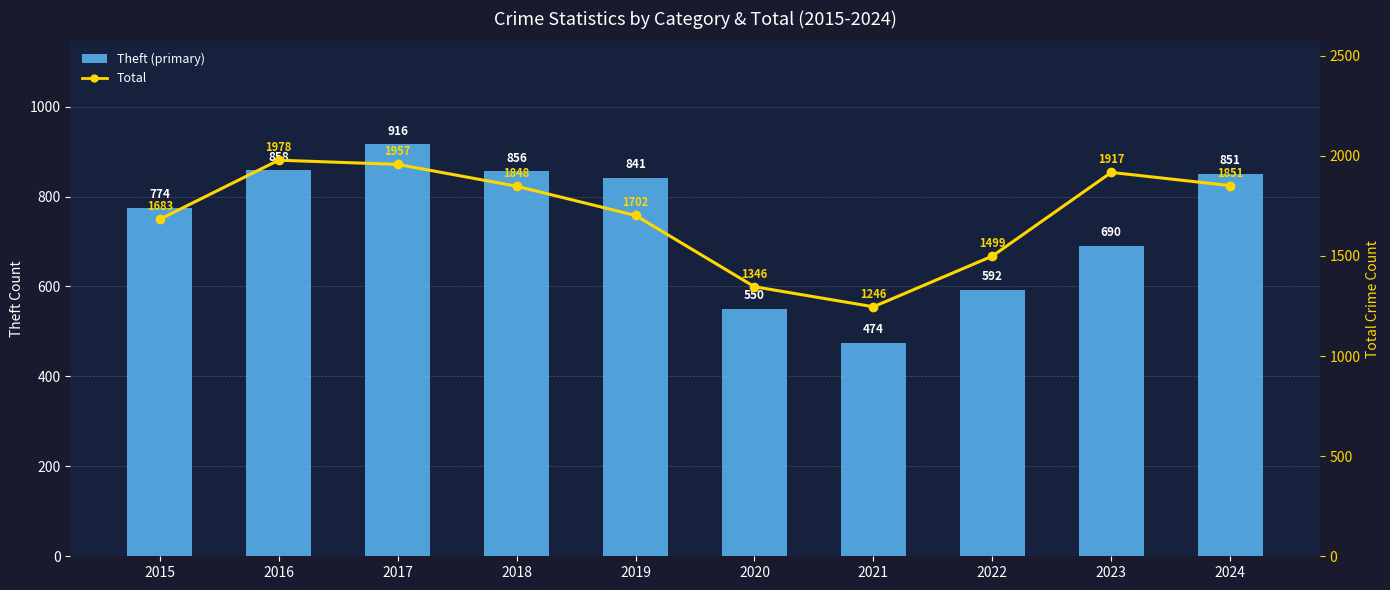

How many data points in Theft (primary) are above 841?

4